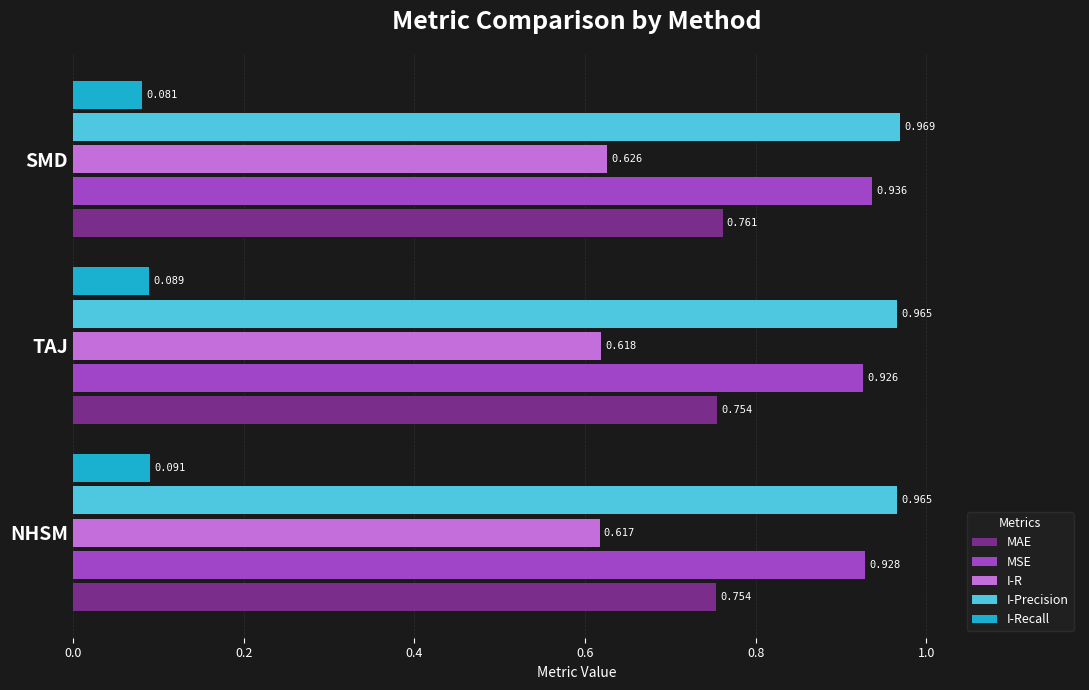

At which label does MSE reach its minimum?

TAJ